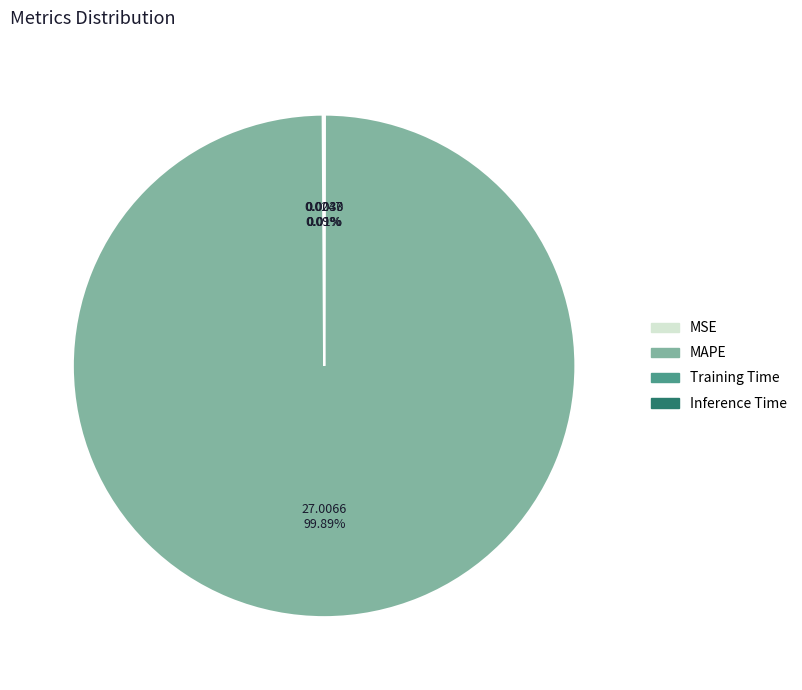

Is there any slice that represents more than half of the pie?

Yes